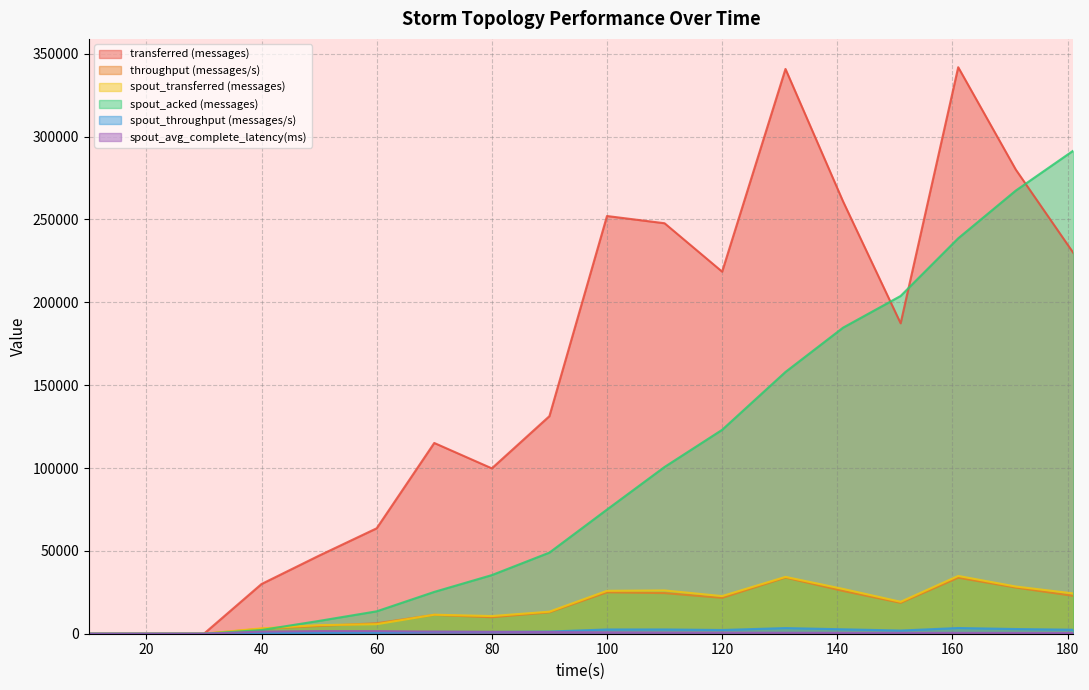

Is it true that spout_acked (messages) equals 157980.0 at 131?

True